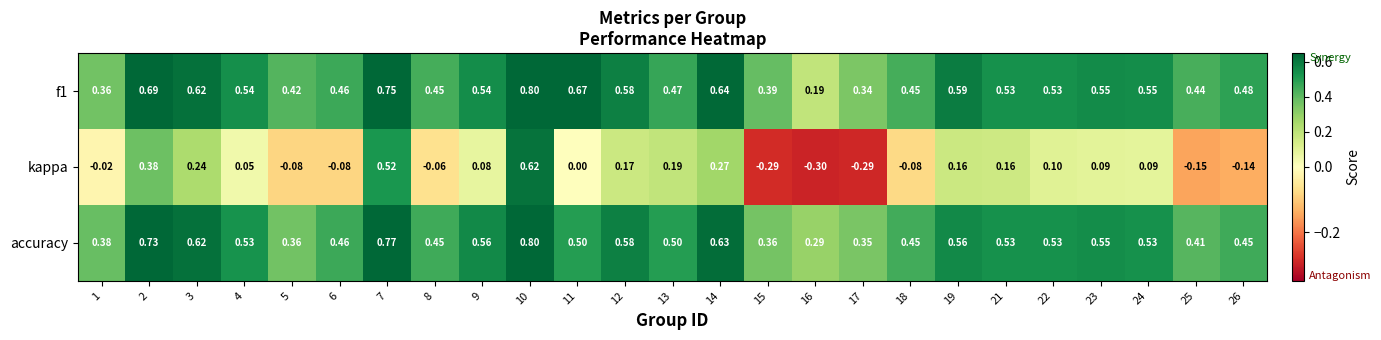

Which series has the largest range (max minus min)?

kappa